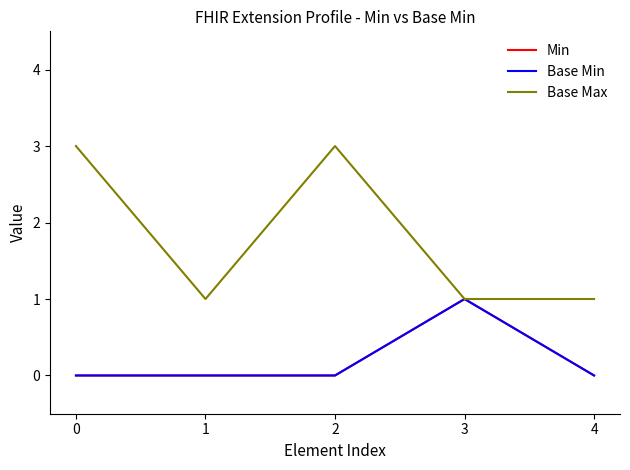

Does the chart have visible grid lines?

No